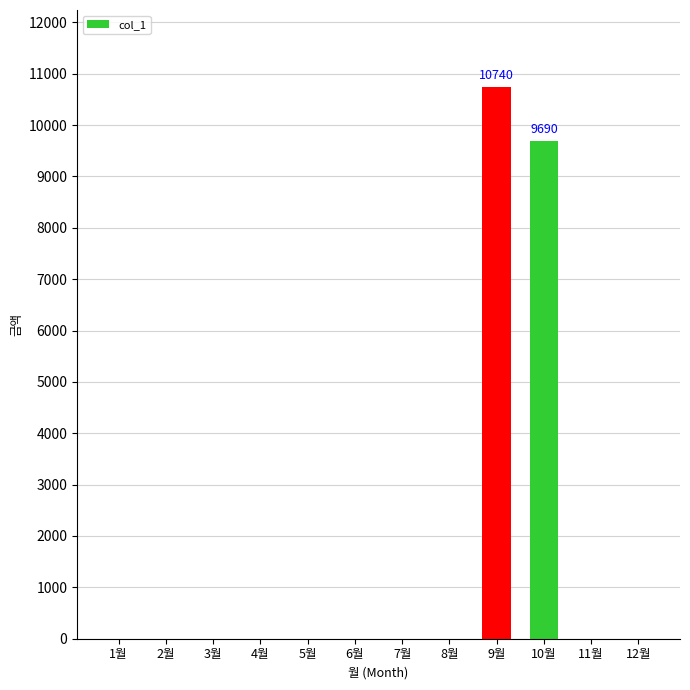

Are the bars horizontal?

No